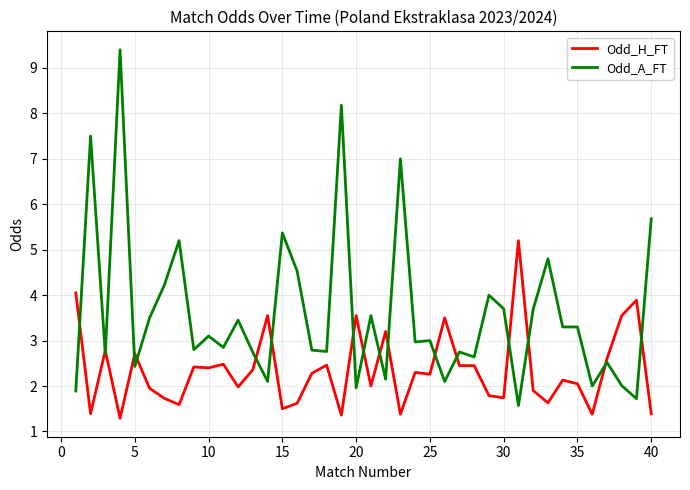

Which series has the widest spread of values?

Odd_A_FT